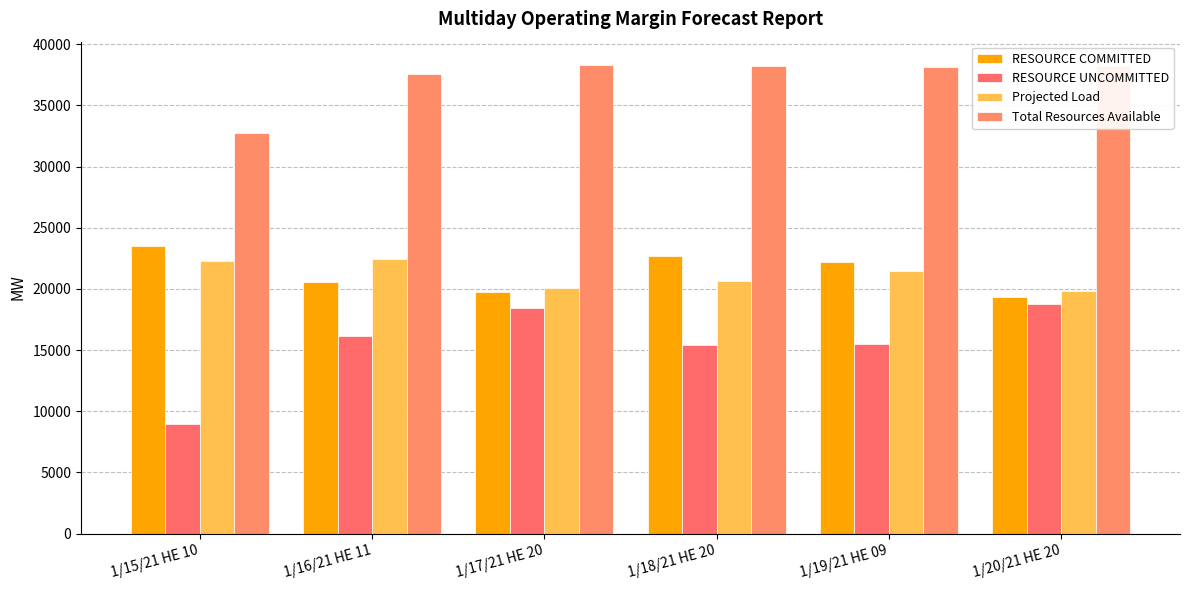

Are the bars horizontal?

No